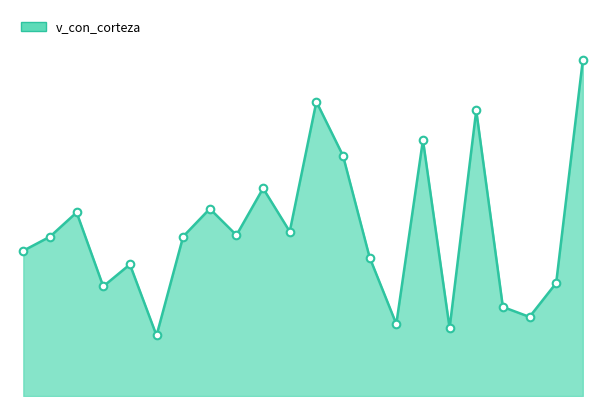

Is this an area chart (filled region under the line)?

Yes